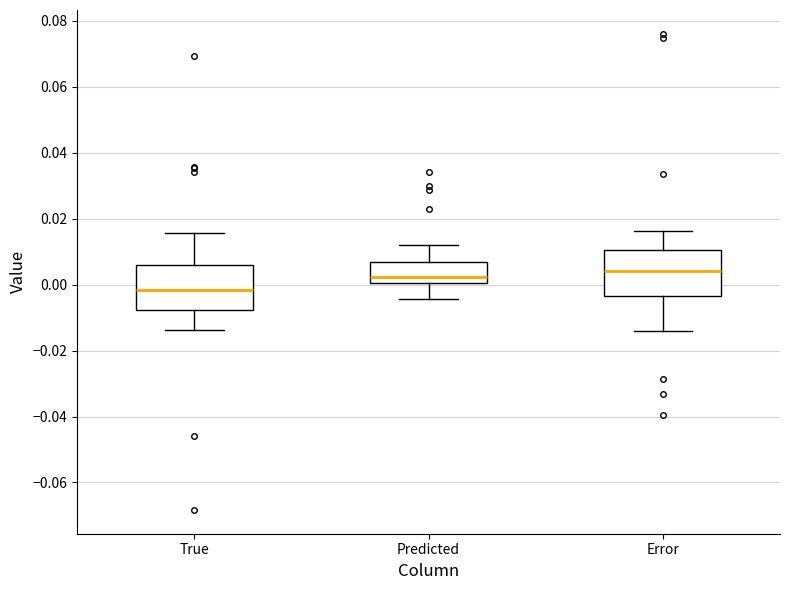

Which box's median line is the lowest?

True